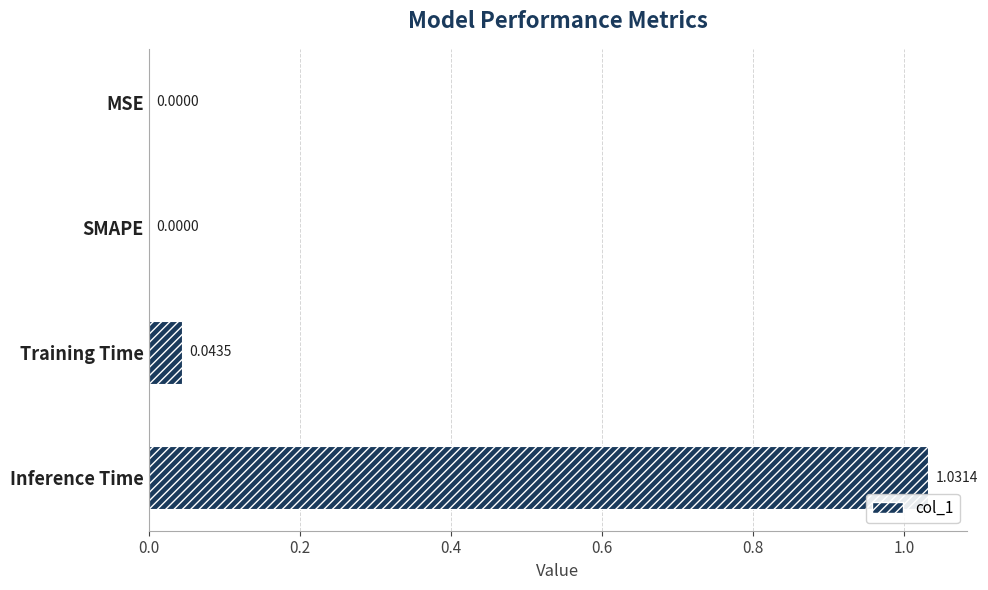

What is the change in value from SMAPE to Inference Time?

+1.0